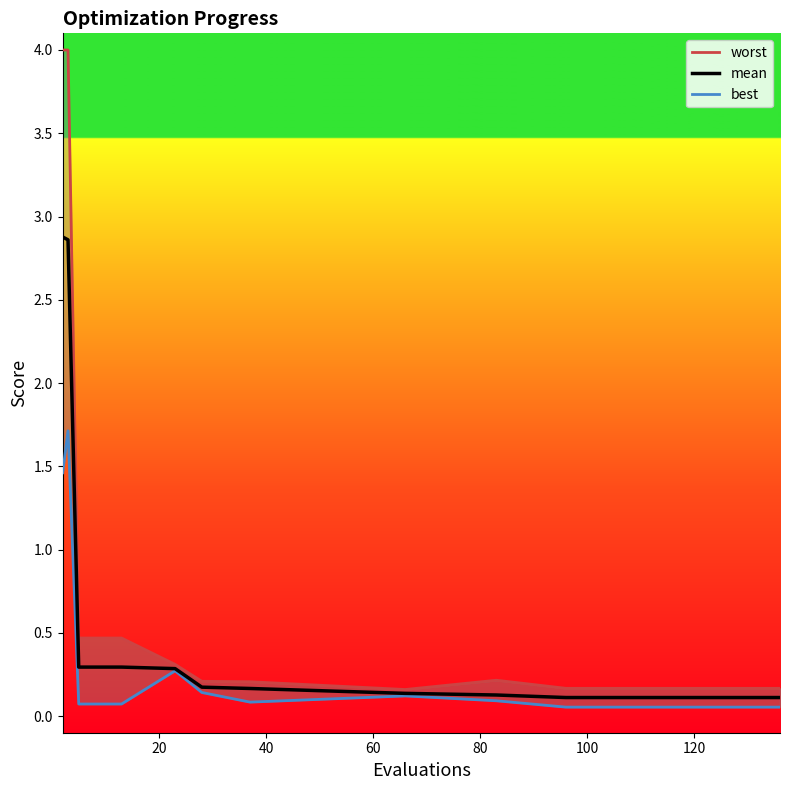

True or false: mean and best cross at least once.

False